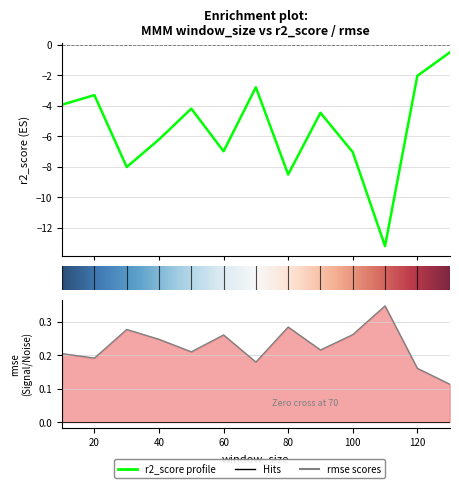

True or false: rmse has a value of 0.1 at 100.

False